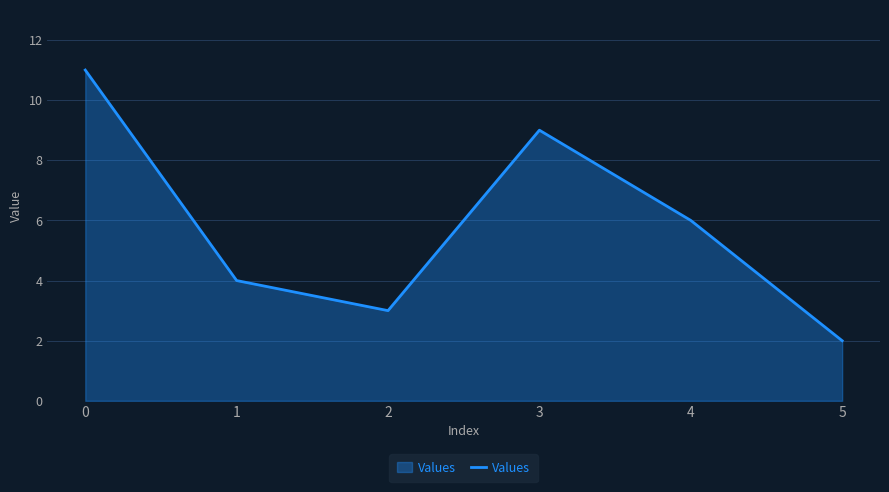

Where is the first local minimum?

2